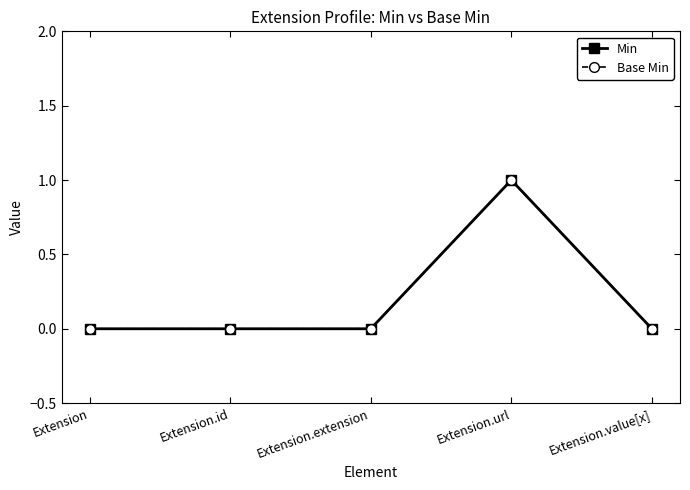

Which series has the largest total across all categories?

Min